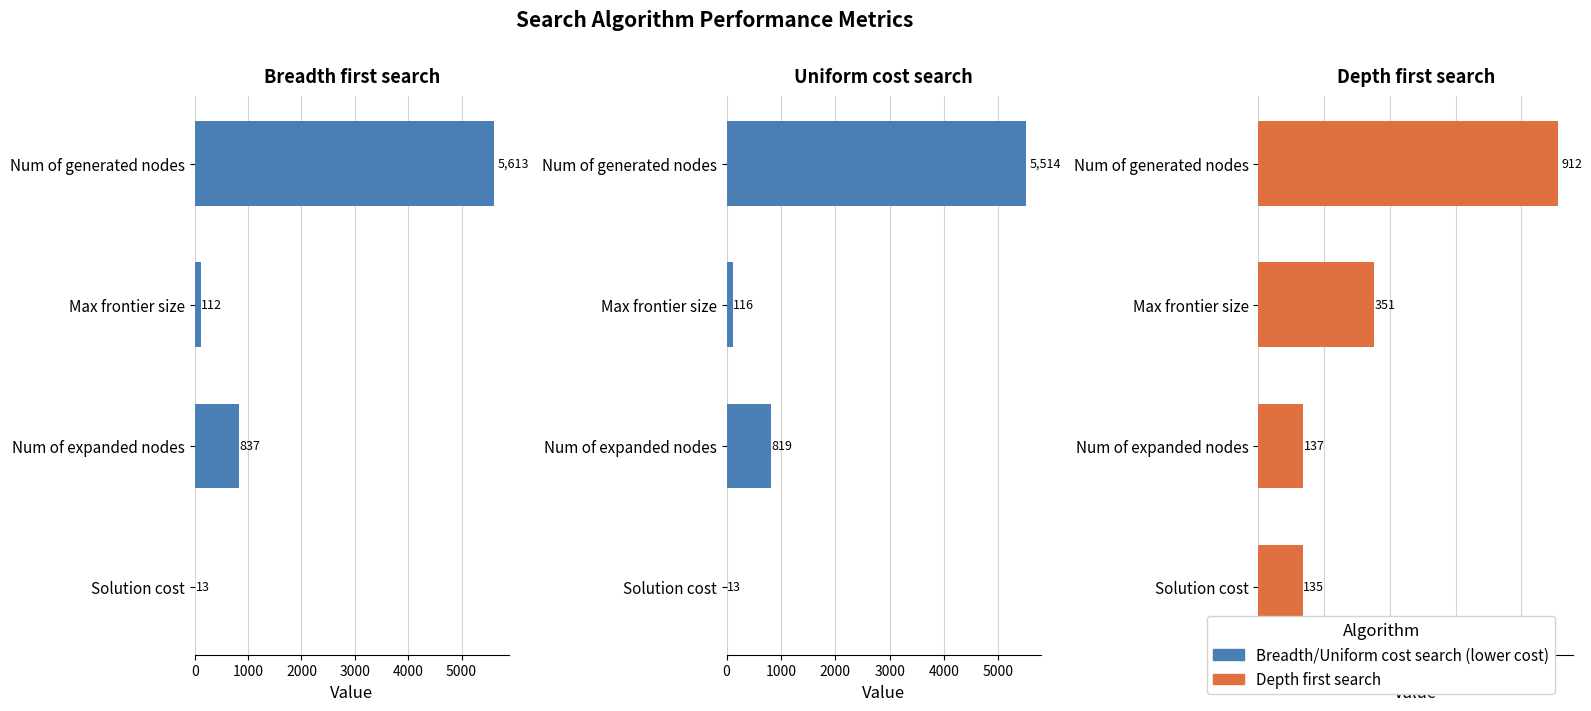

Between Max frontier size and Solution cost, which is larger?

Max frontier size